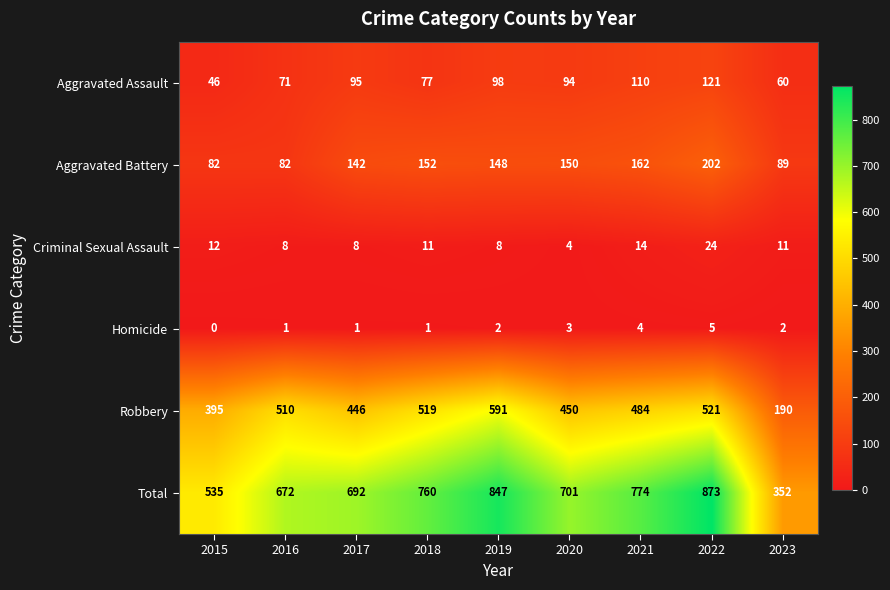

What is the difference between the maximum and second lowest values in the Aggravated Assault series?

61